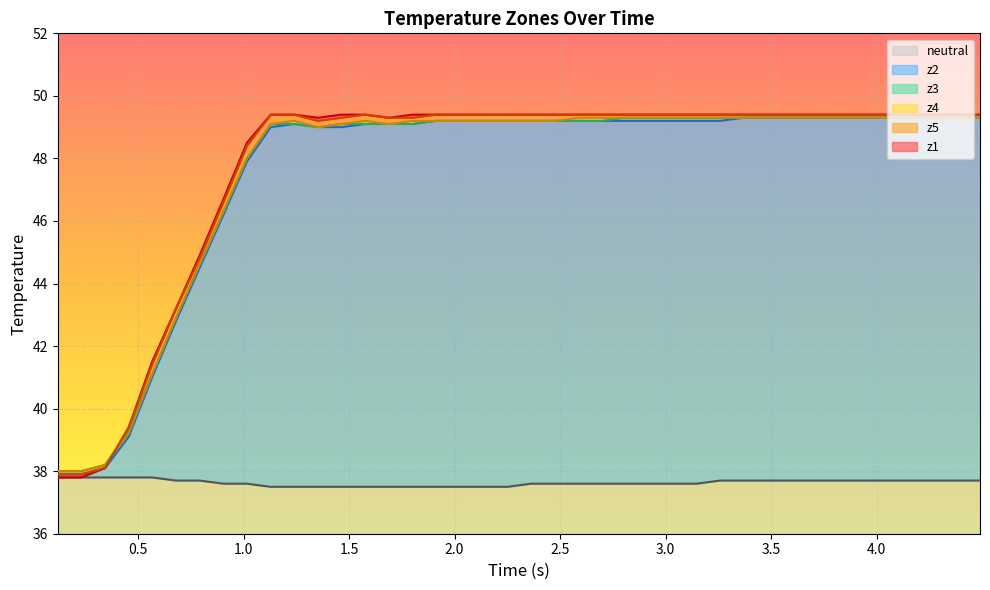

What is the maximum value for neutral?

37.8